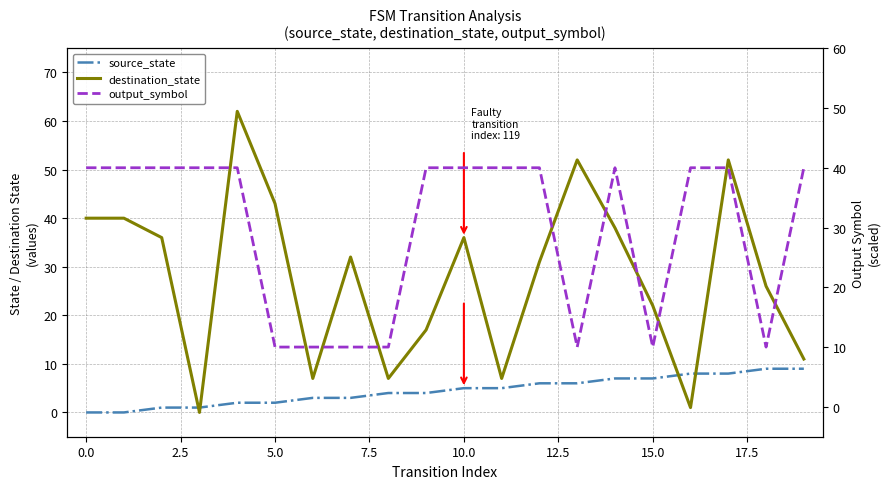

True or false: output_symbol has more than 0 interior local peaks.

True